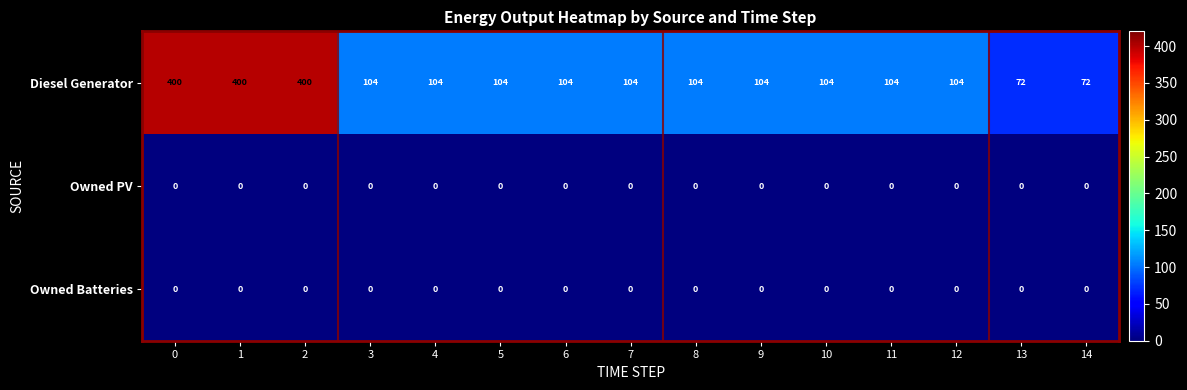

What is the average value of the Diesel Generator series?

159